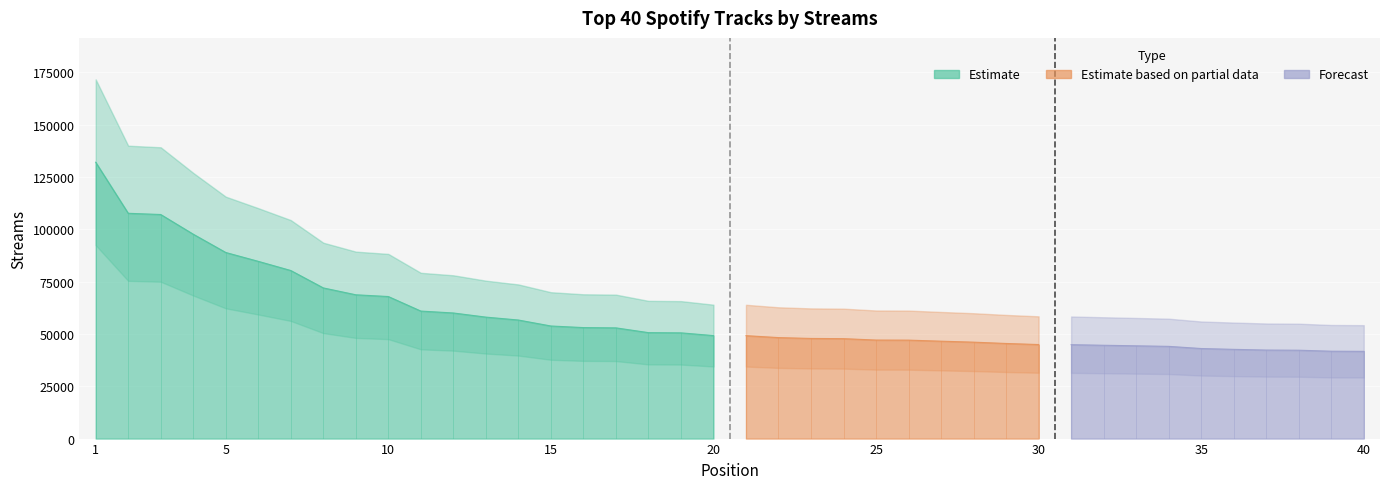

What value does the data have at 37, to the nearest 50?

42300